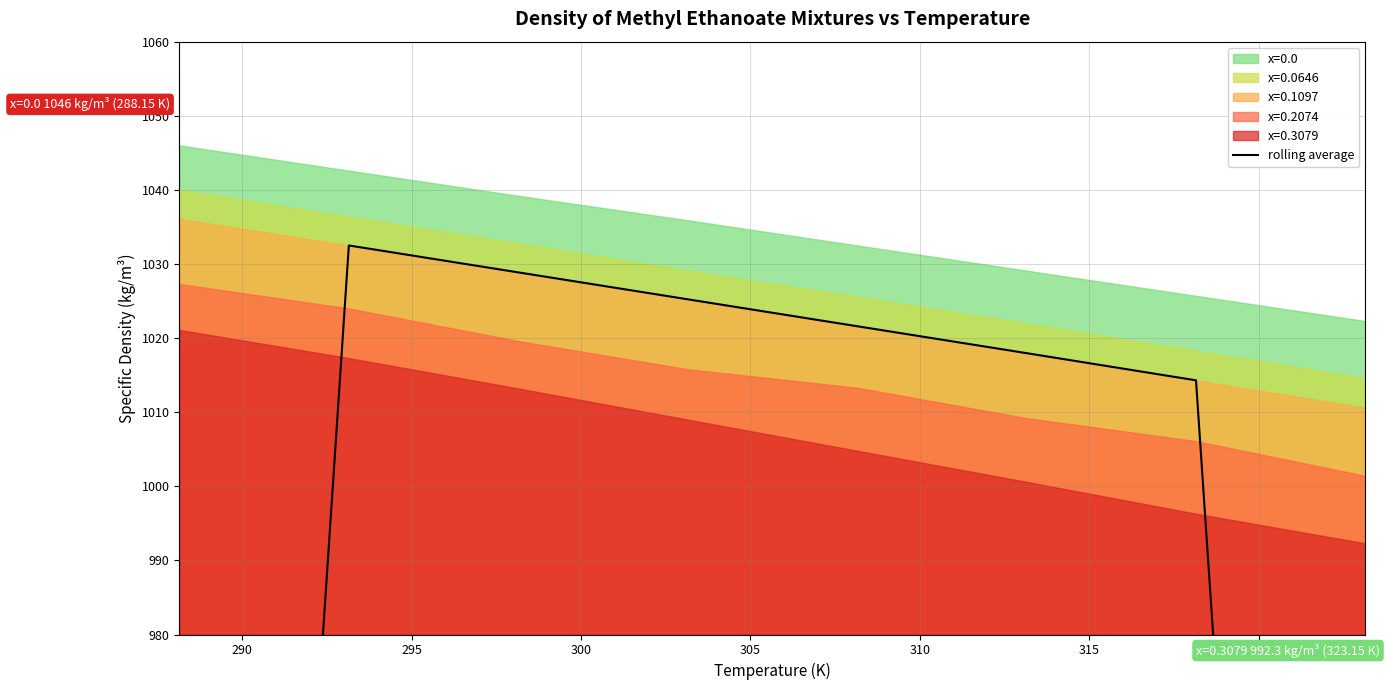

Reading left to right, extract all data points from this chart.

689.5	1032.5	1028.9	1025.2	1021.6	1018.0	1014.3	675.0